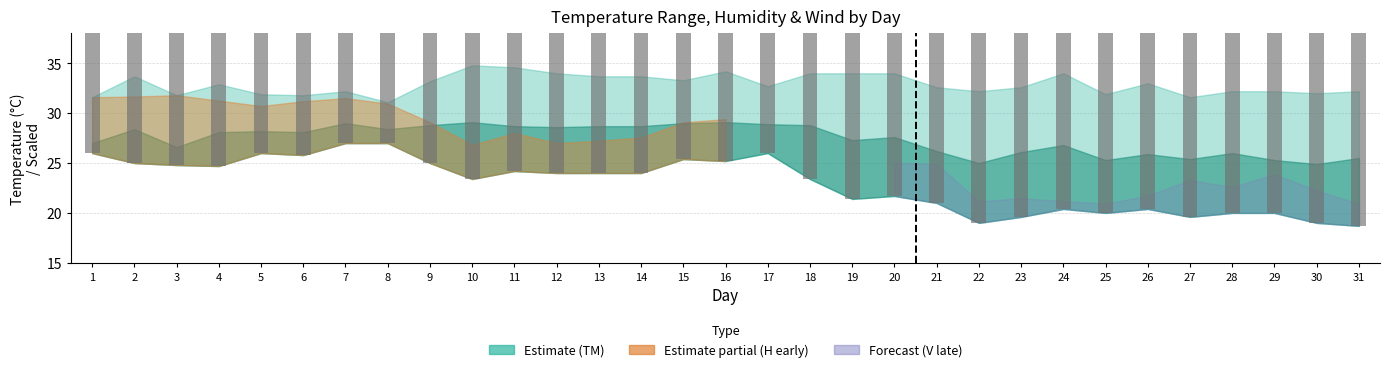

List the labels in order of value, smallest first.

23, 30, 22, 29, 31, 28, 24, 21, 27, 25, 20, 19, 26, 10, 12, 13, 18, 14, 11, 9, 15, 16, 4, 17, 5, 3, 2, 6, 1, 8, 7